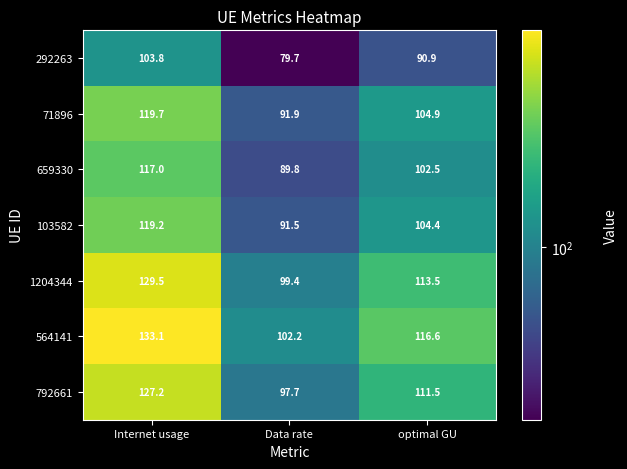

At which category does the chart reach its minimum across all series?

Data rate